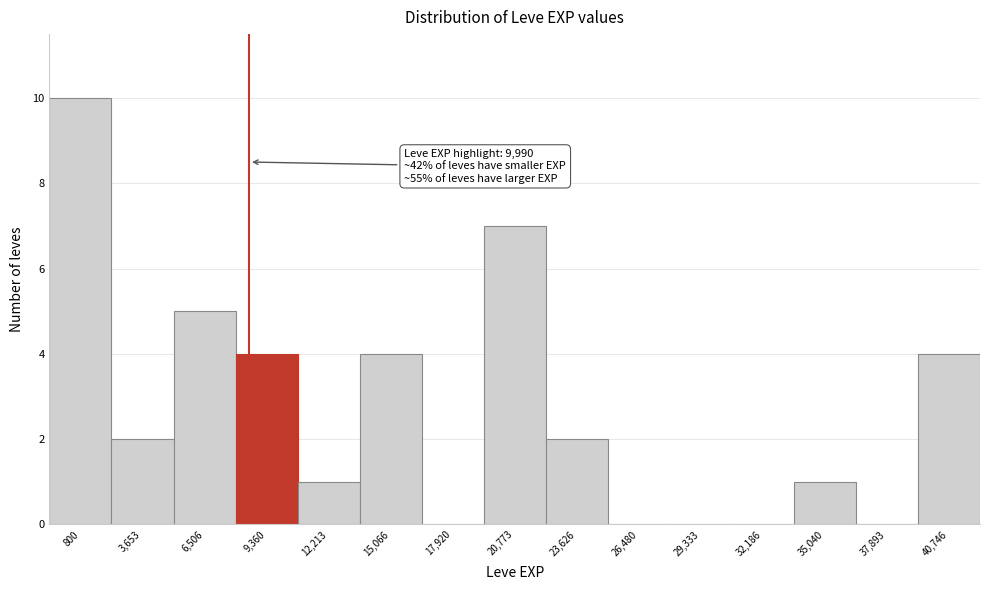

Reading right to left, list all the values displayed in this chart.

40,746=4	37,893=0	35,040=1	32,186=0	29,333=0	26,480=0	23,626=2	20,773=7	17,920=0	15,066=4	12,213=1	9,360=4	6,506=5	3,653=2	800=10